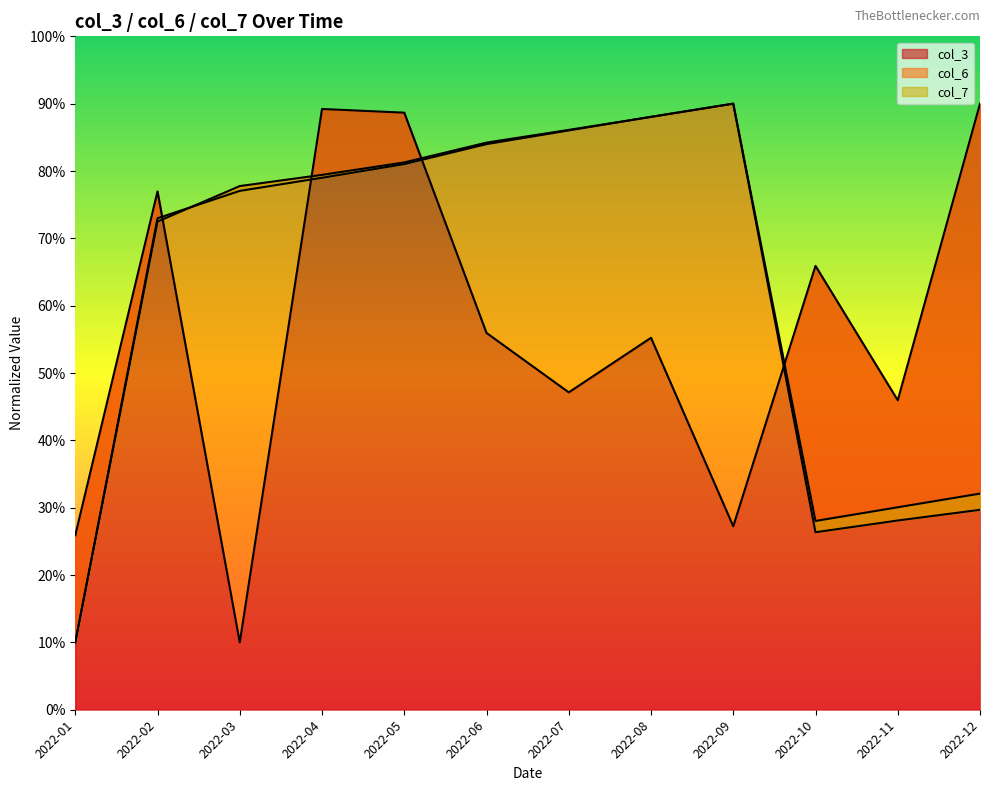

Where do col_6 and col_3 first cross each other?

2022-02 and 2022-03